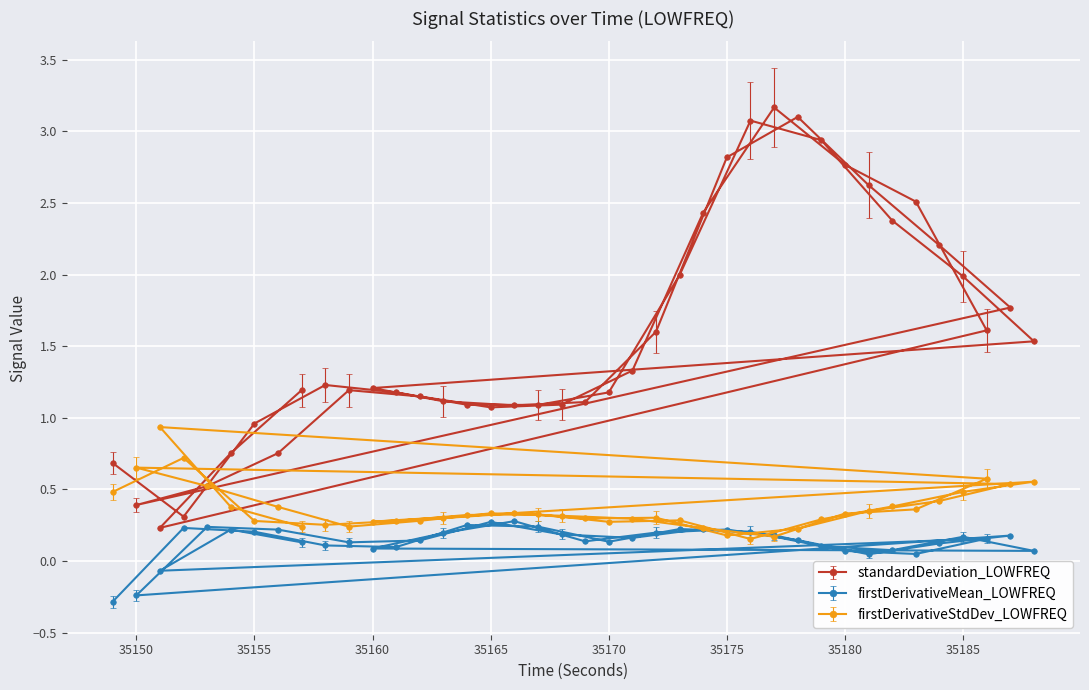

True or false: standardDeviation_LOWFREQ and firstDerivativeStdDev_LOWFREQ cross at least once.

True